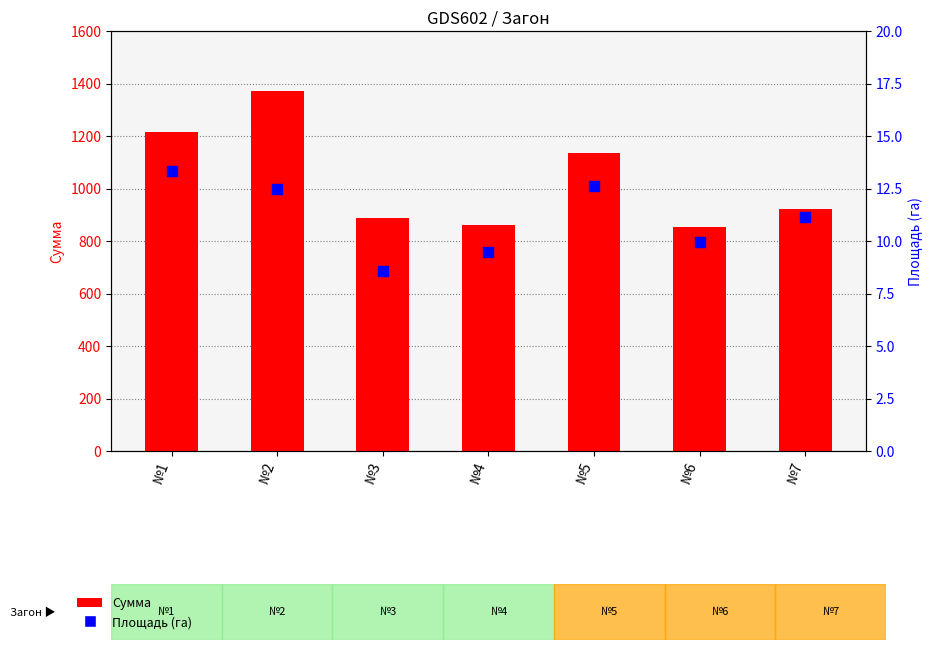

What is the total value across all series at №4?

869.2